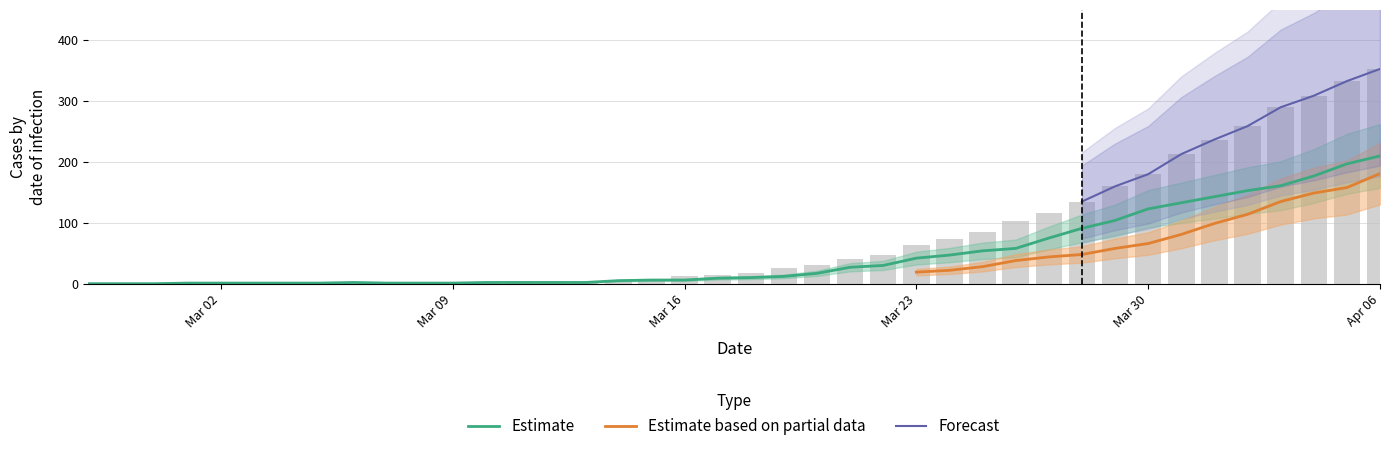

Are the bars horizontal?

No